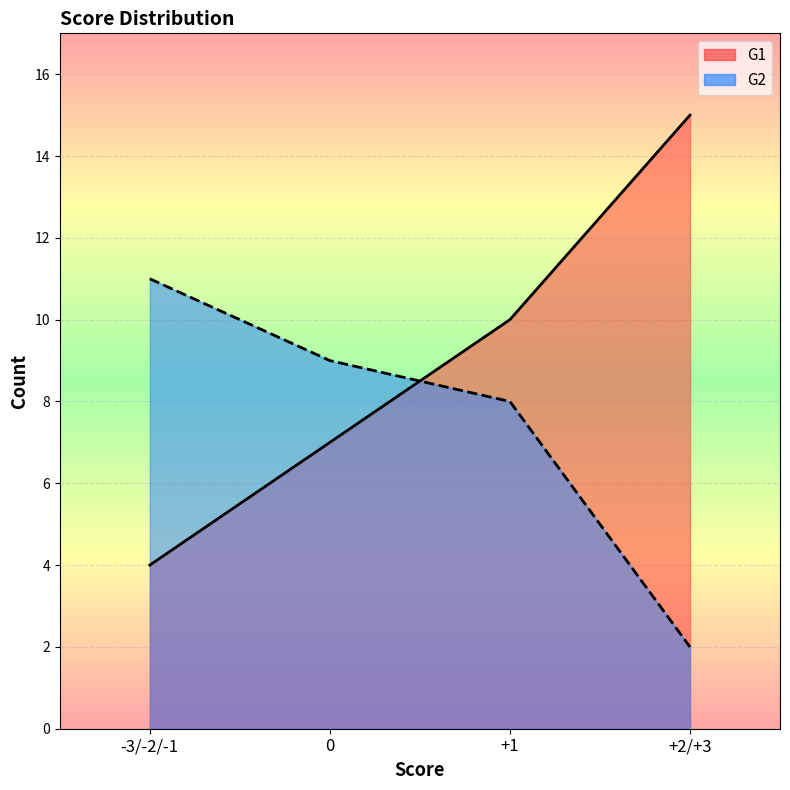

What is the difference between the highest and lowest values at 0?

2